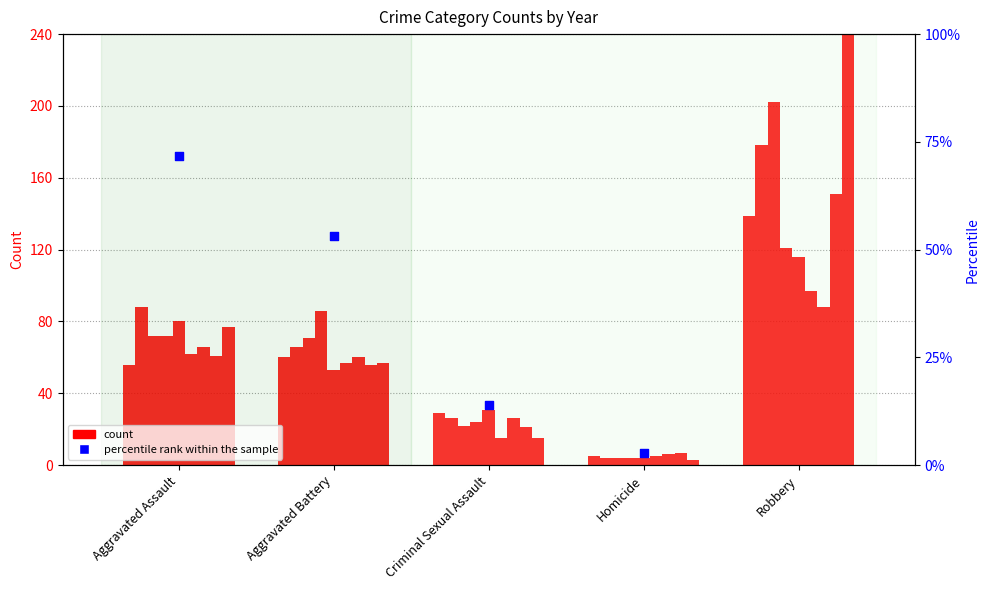

Between Criminal Sexual Assault and Aggravated Battery, which is larger?

Aggravated Battery